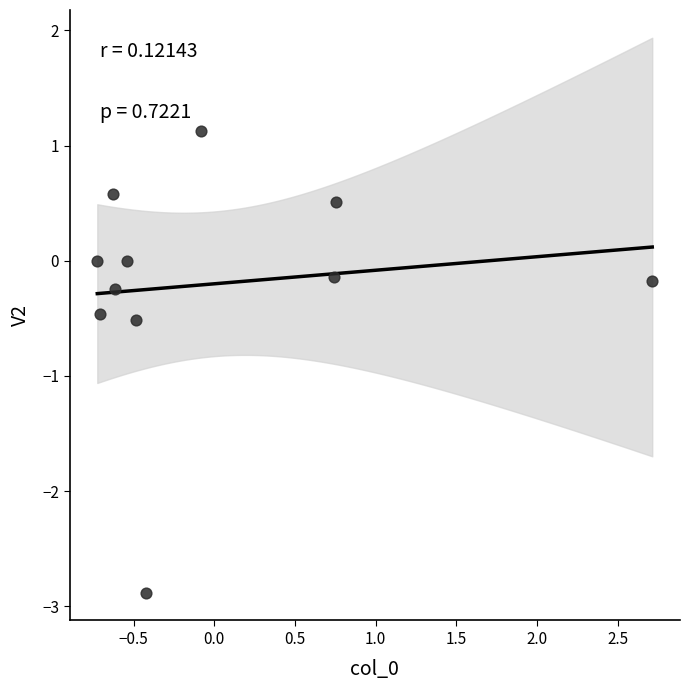

What is the range of Y values (max minus min)?

4.0